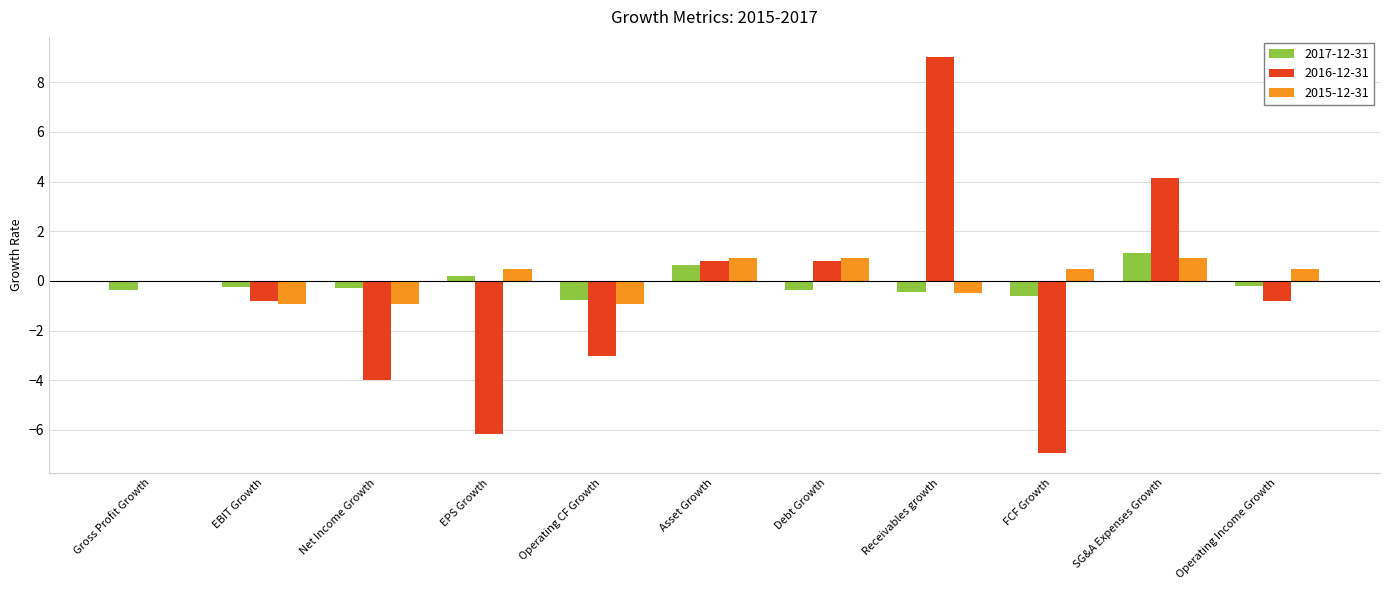

What is the average value of the 2016-12-31 series?

-0.6